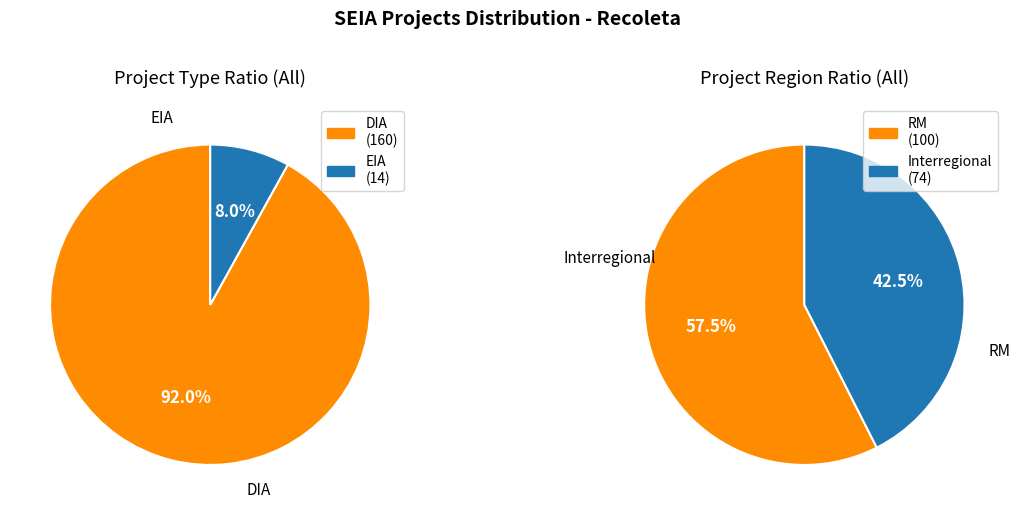

What percentage do EIA and DIA together represent?

100.0%